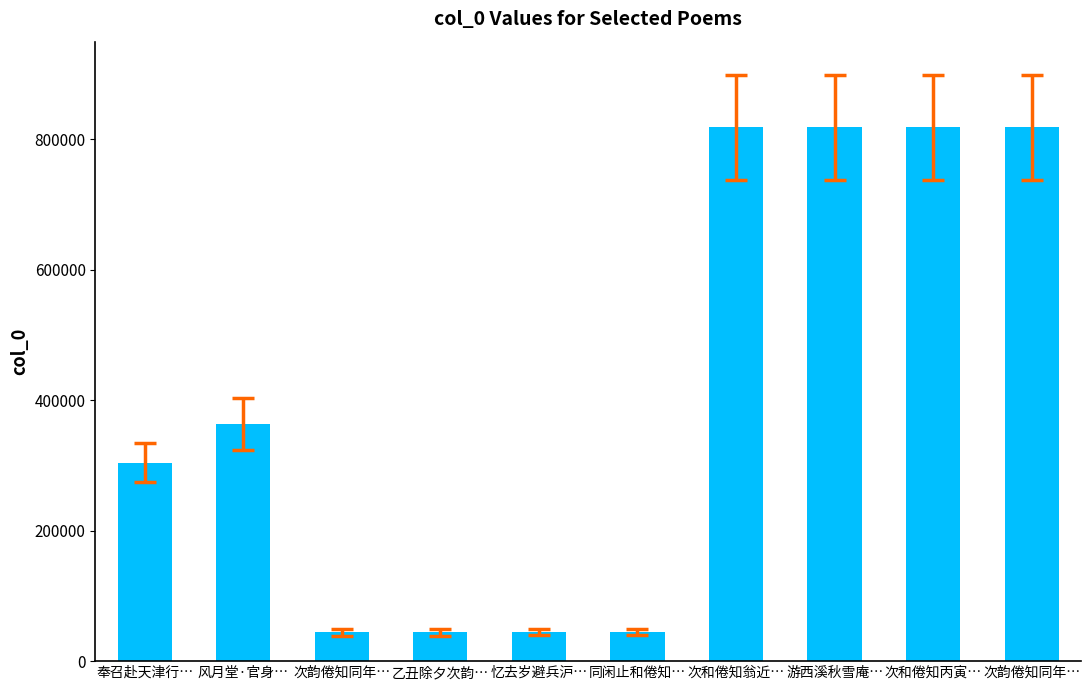

What is the approximate value at 次和倦知翁近…, to the nearest 10?

818400